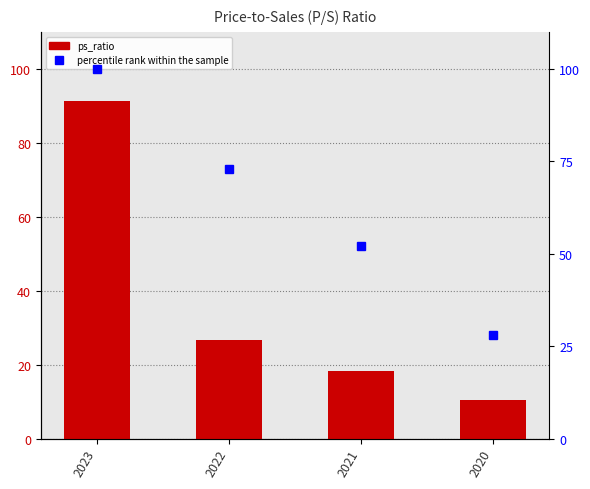

What are all the series names shown in the legend?

ps_ratio, percentile rank within the sample